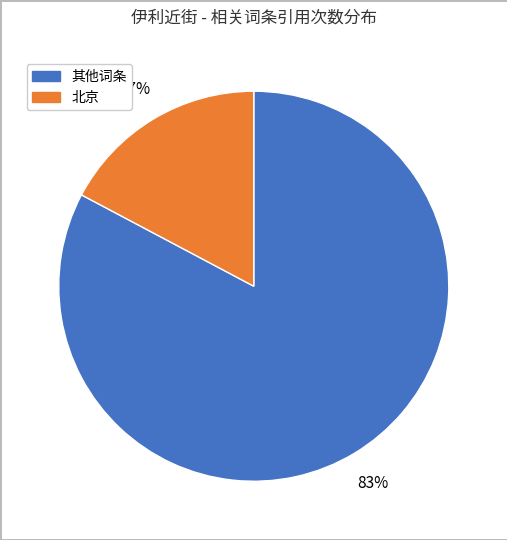

How many segments does this pie chart have?

2